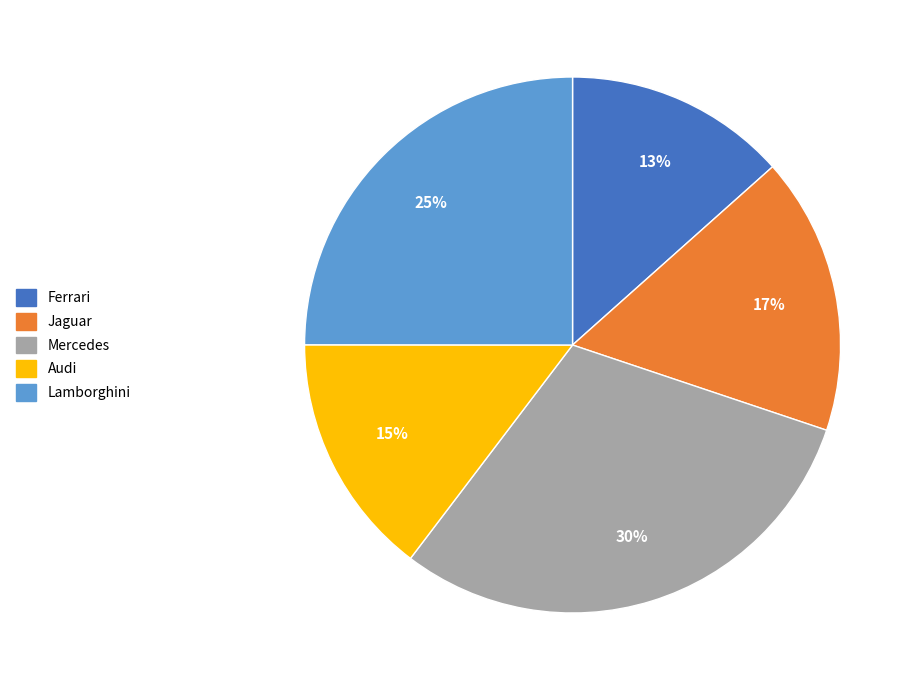

Do Jaguar and Mercedes together represent more than half of the pie?

No